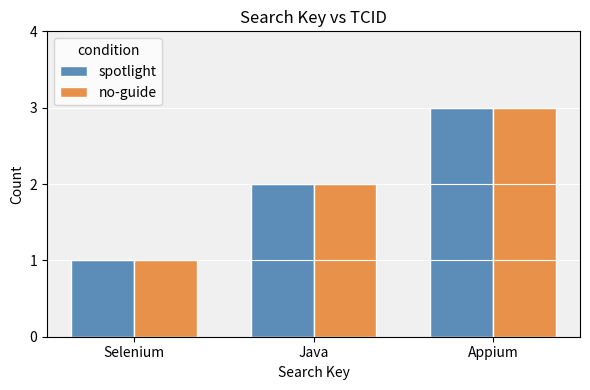

What is the minimum value shown in the chart?

1